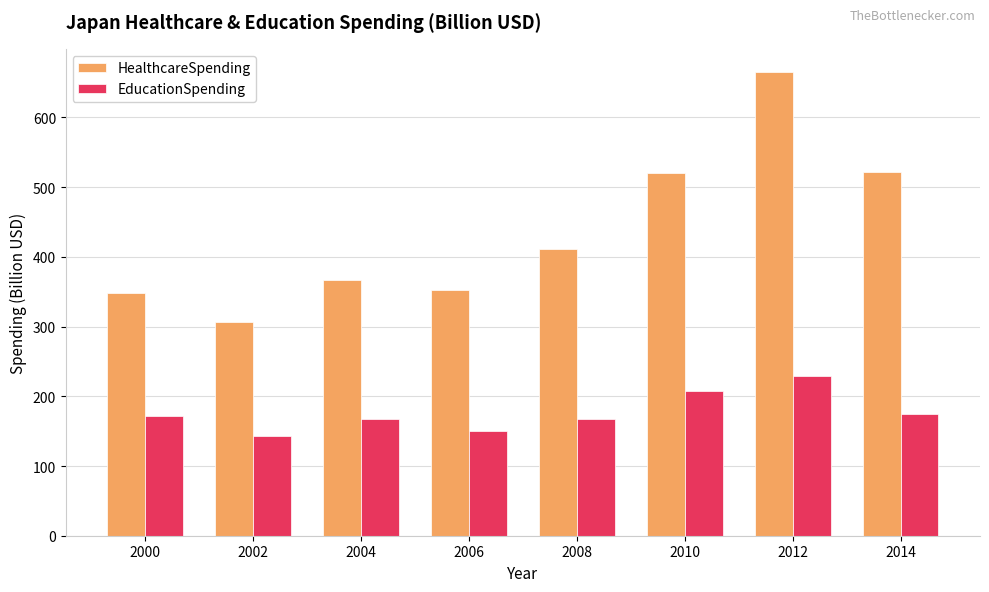

What is the approximate value of HealthcareSpending at 2008?

411.5